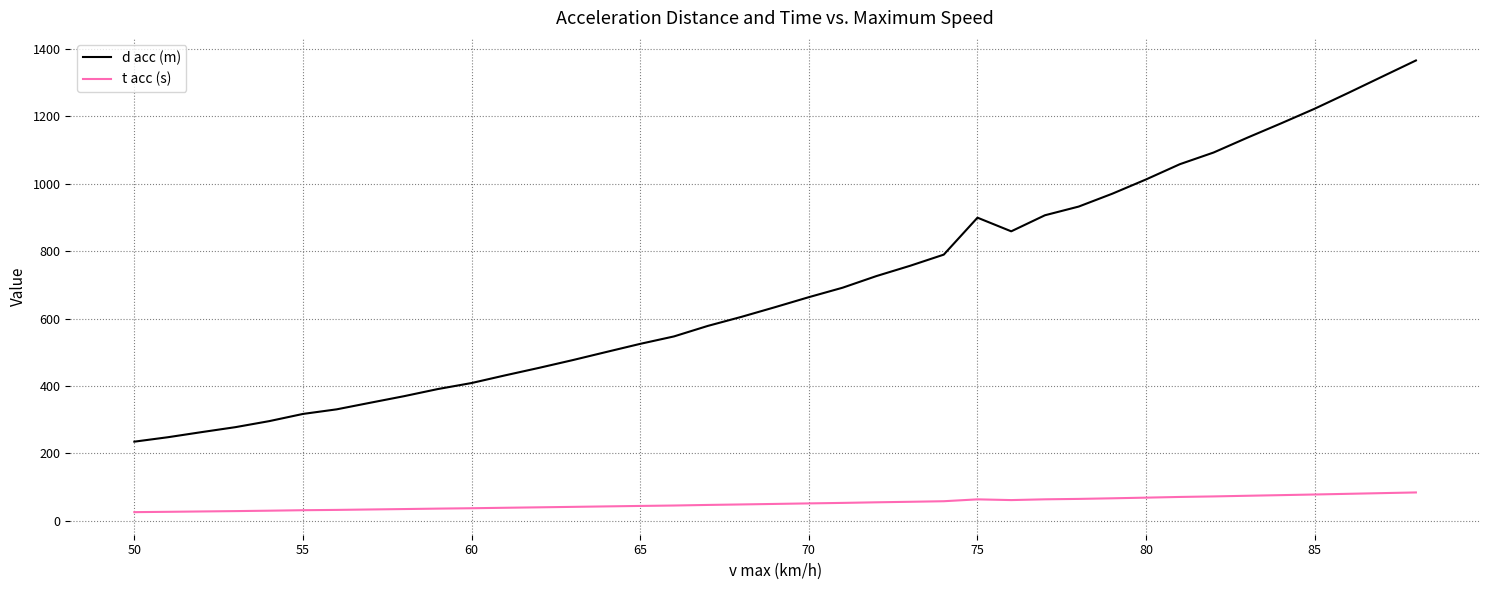

What is the lowest value of the d acc (m) series?

234.6